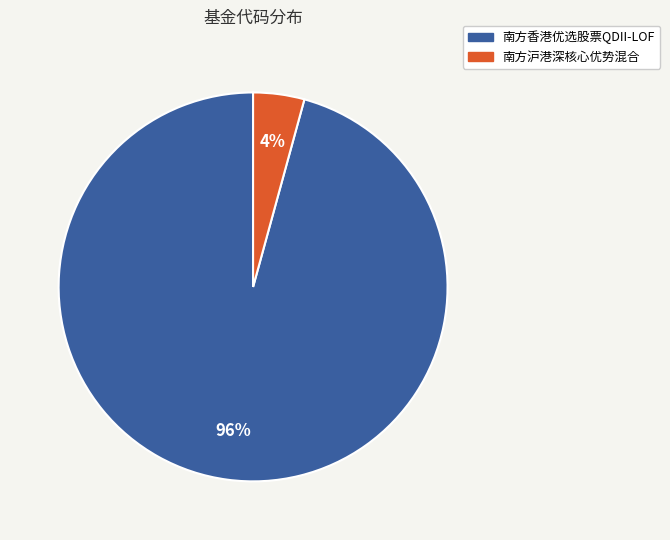

To the nearest percent, what portion does 南方沪港深核心优势混合 represent?

4%